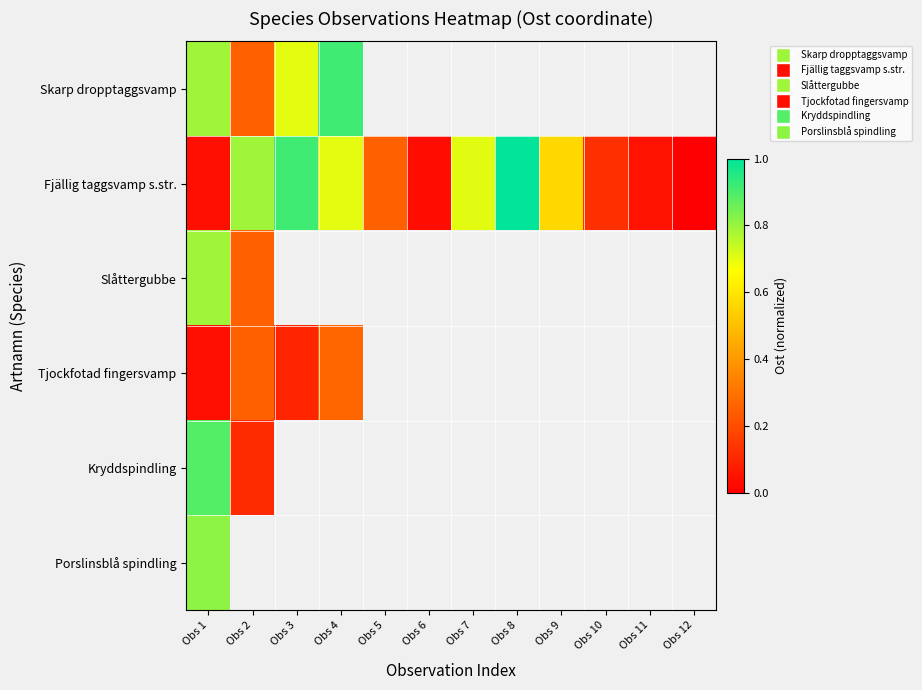

Rank the series by their maximum value, from highest to lowest.

Fjällig taggsvamp s.str., Skarp dropptaggsvamp, Kryddspindling, Porslinsblå spindling, Slåttergubbe, Tjockfotad fingersvamp